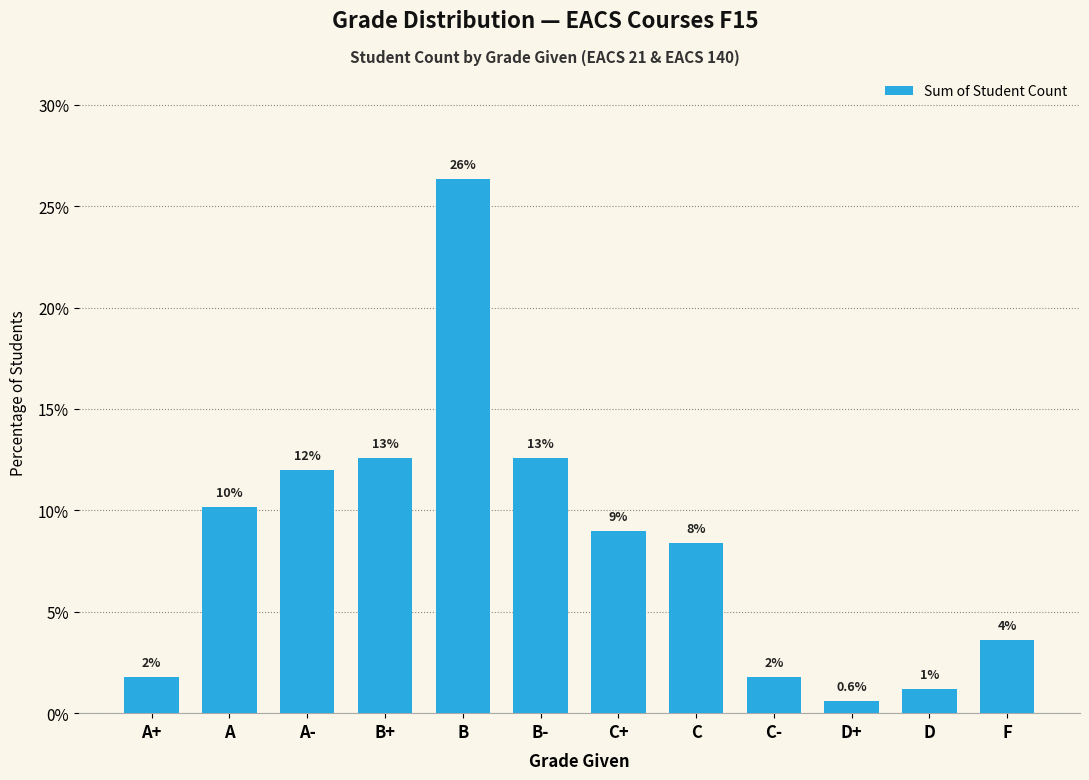

True or false: the data shows 1.8 at C-.

True